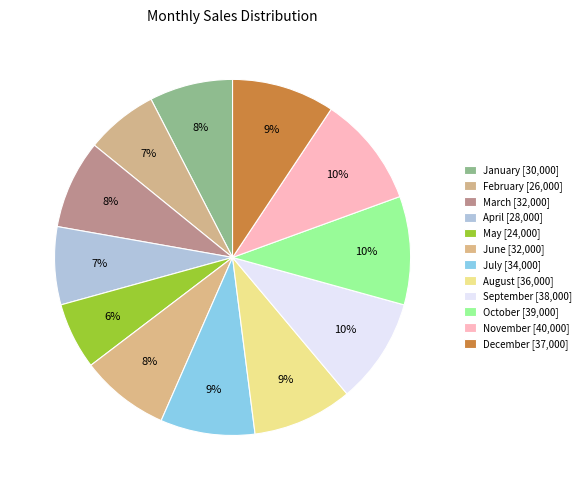

How many segments does this pie chart have?

12